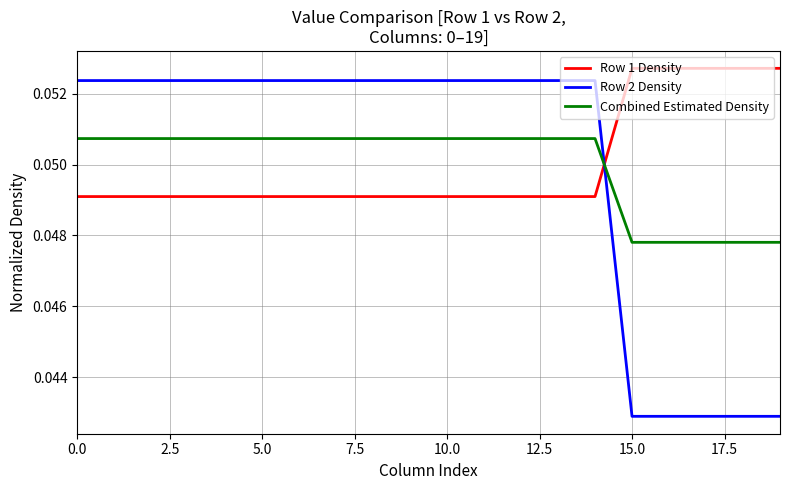

Does the chart have visible grid lines?

Yes